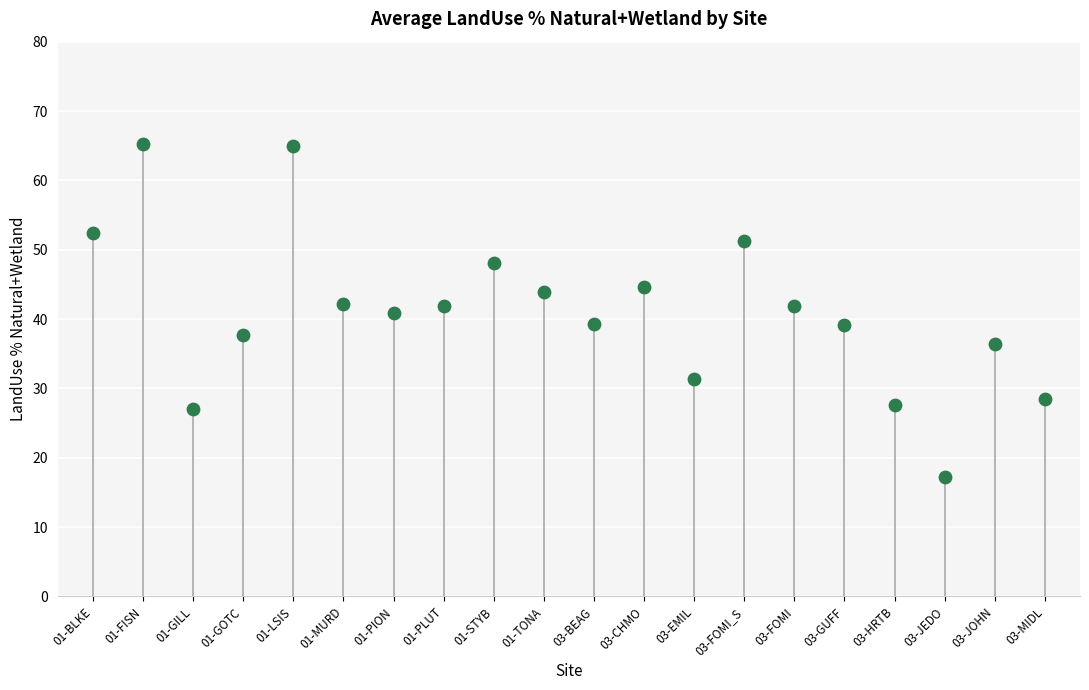

What is the range of Y values (max minus min)?

48.1